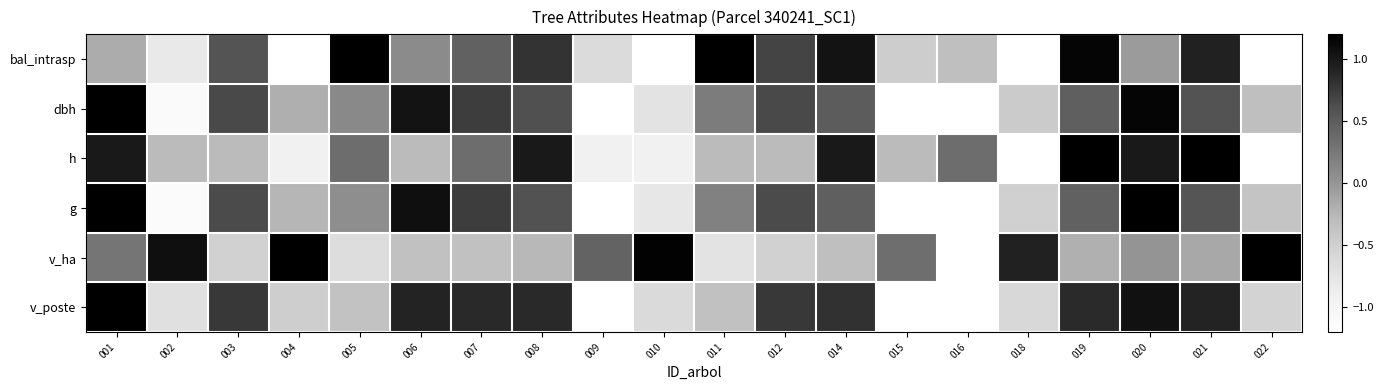

What is the total value across all series at 002?

-2.9